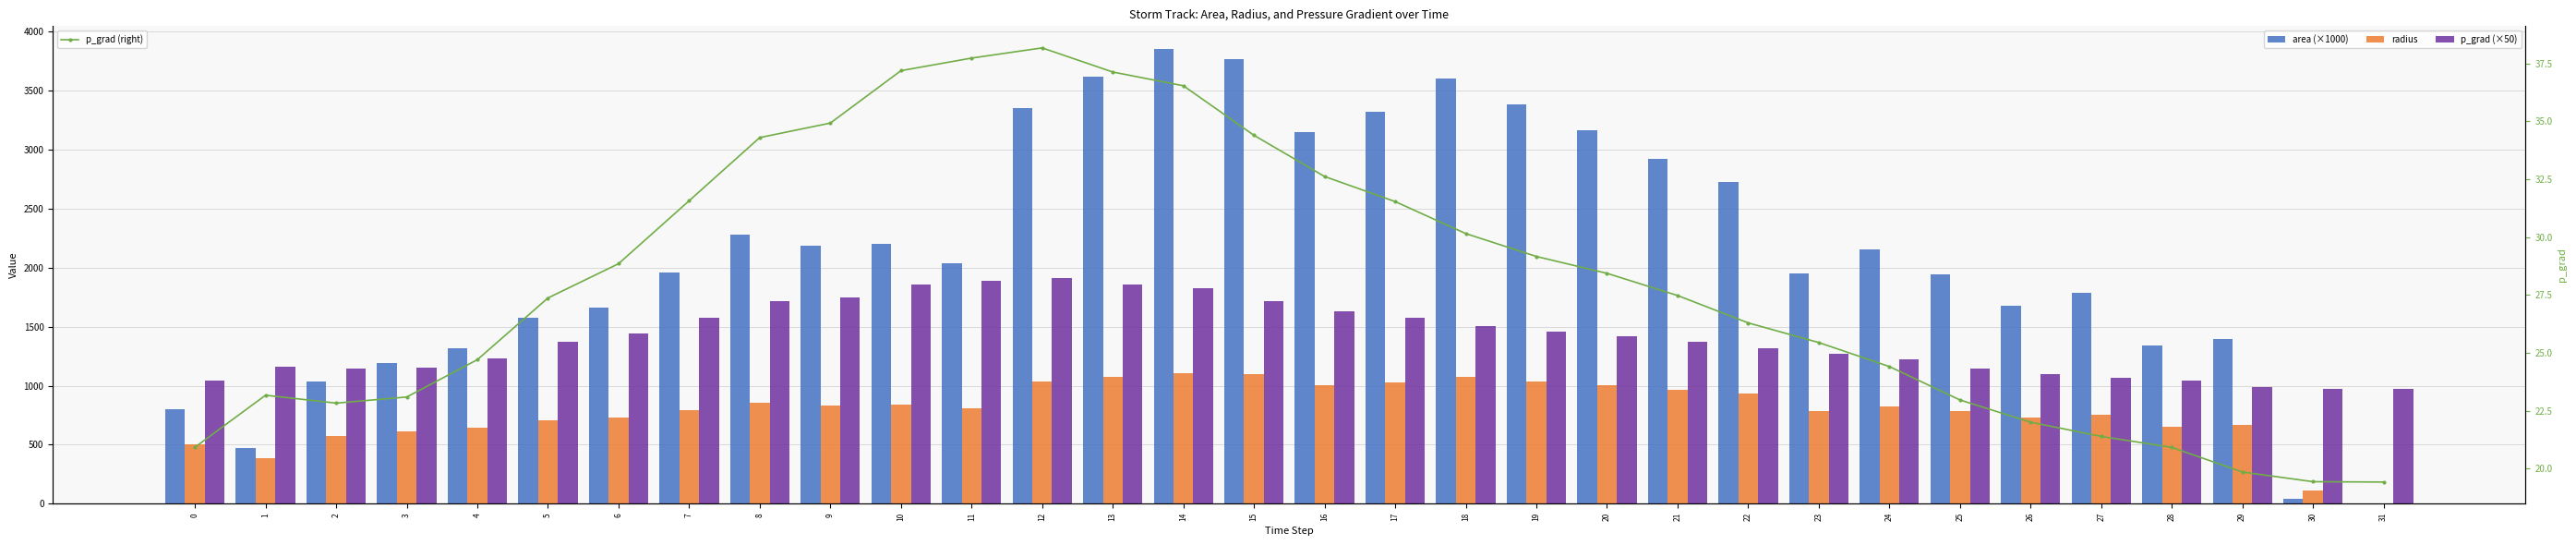

Which series has the largest total across all categories?

area (×1000)